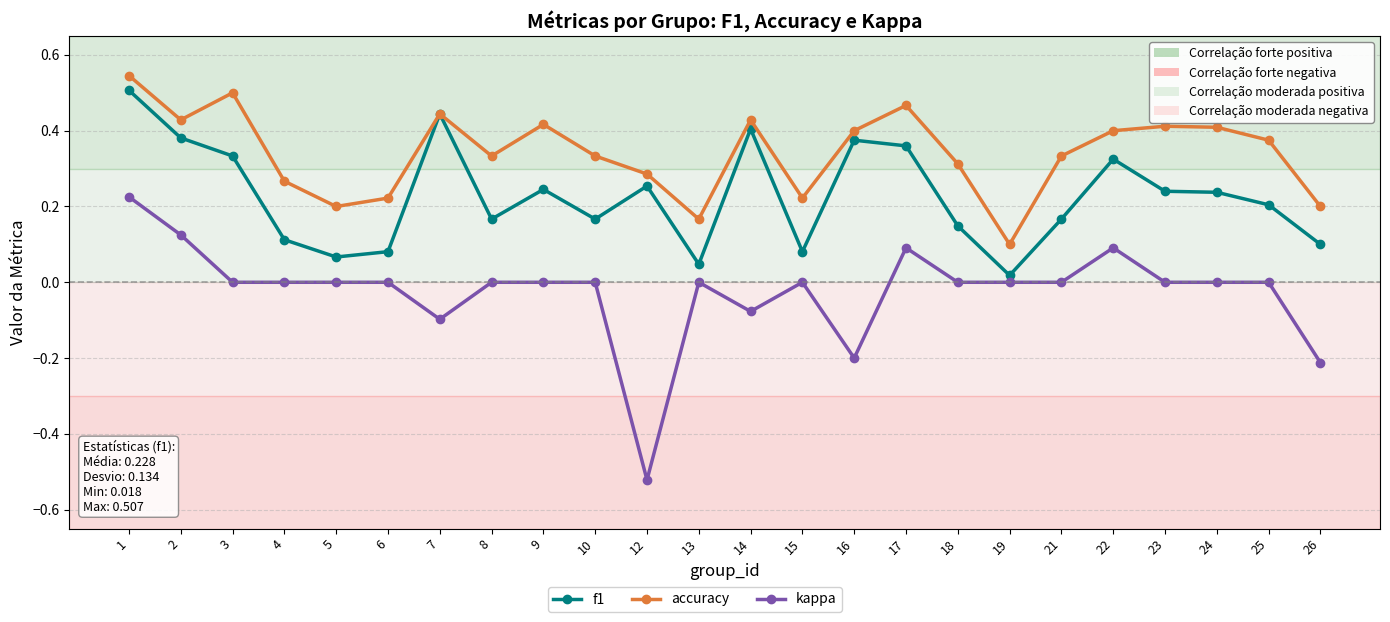

Count the kappa values in the range 0 to 1.

19